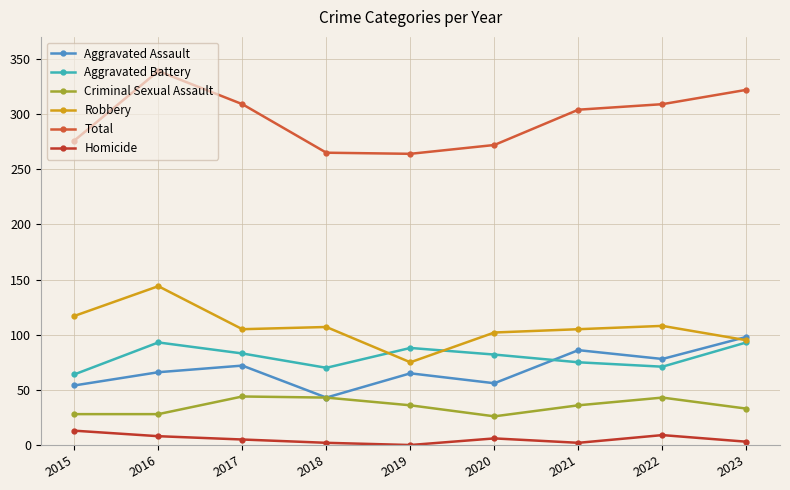

What is the greatest value displayed?

339